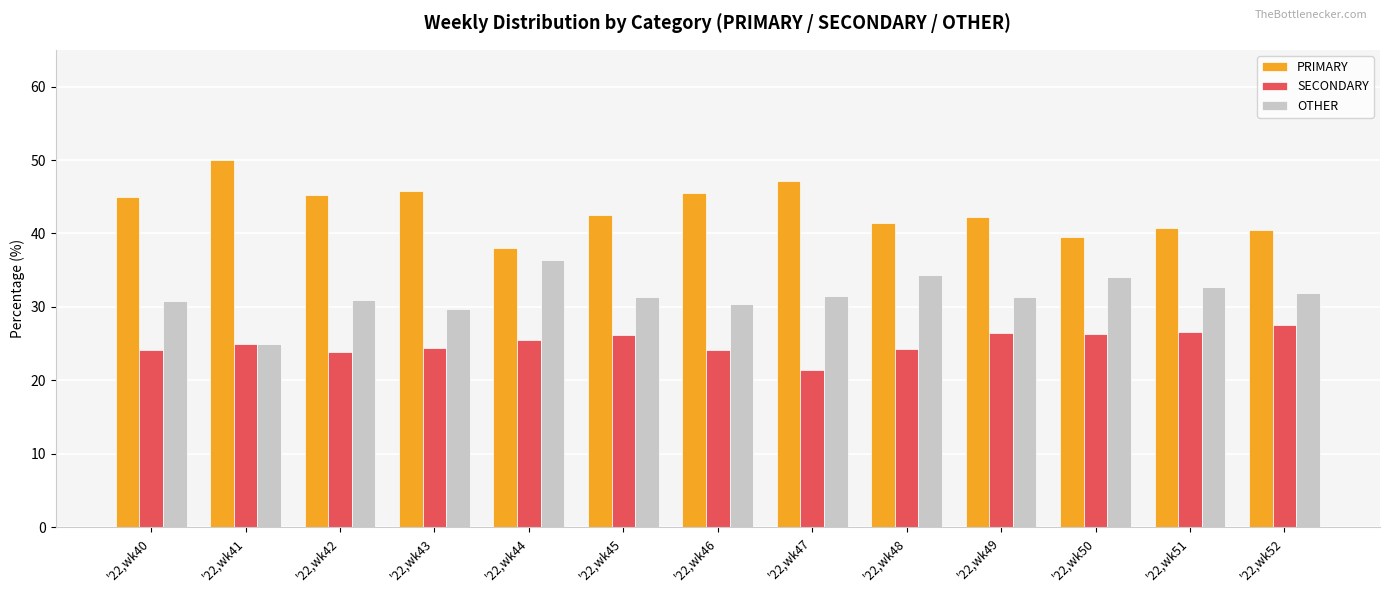

What is the difference between the highest and lowest values at '22,wk52?

13.0